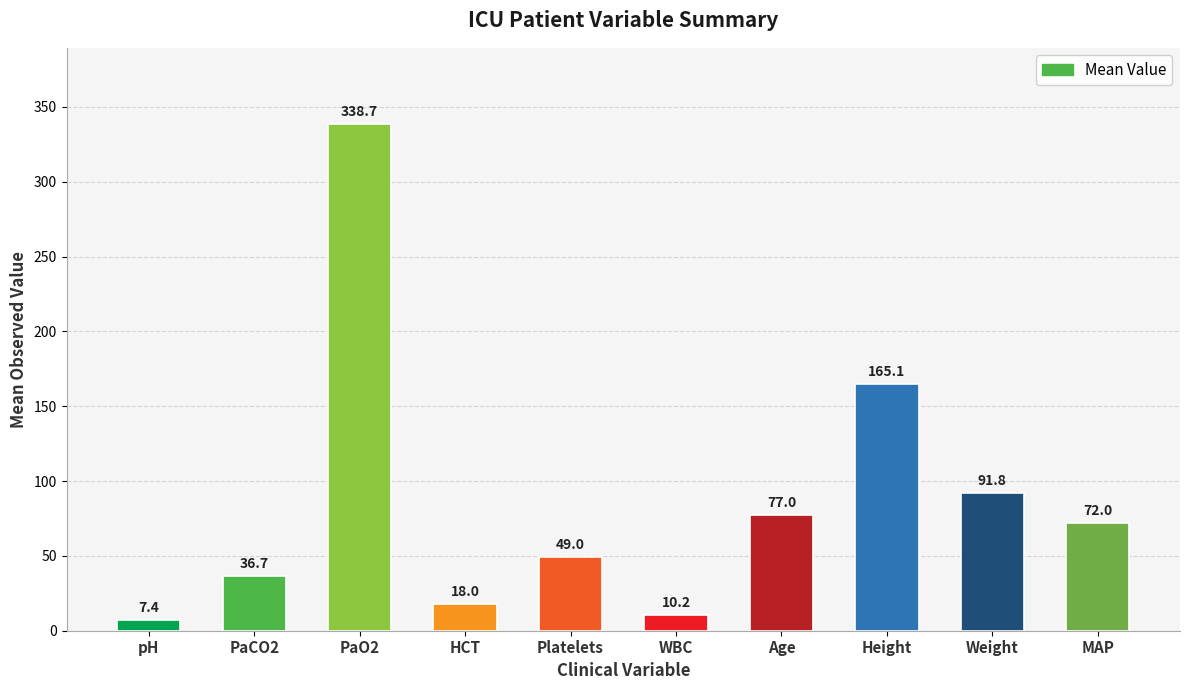

What is the label of the 3rd bar from the left?

PaO2